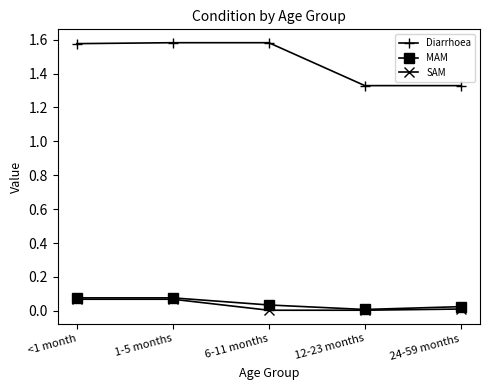

Which series has the widest spread of values?

Diarrhoea